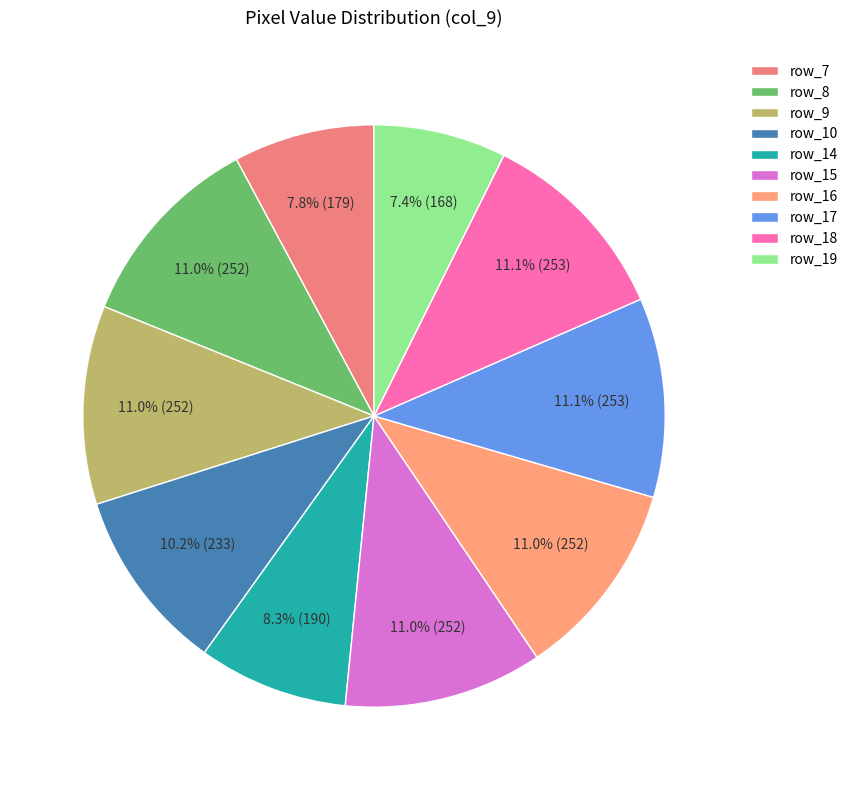

To the nearest percent, what is the combined percentage of row_8 and row_18?

22%